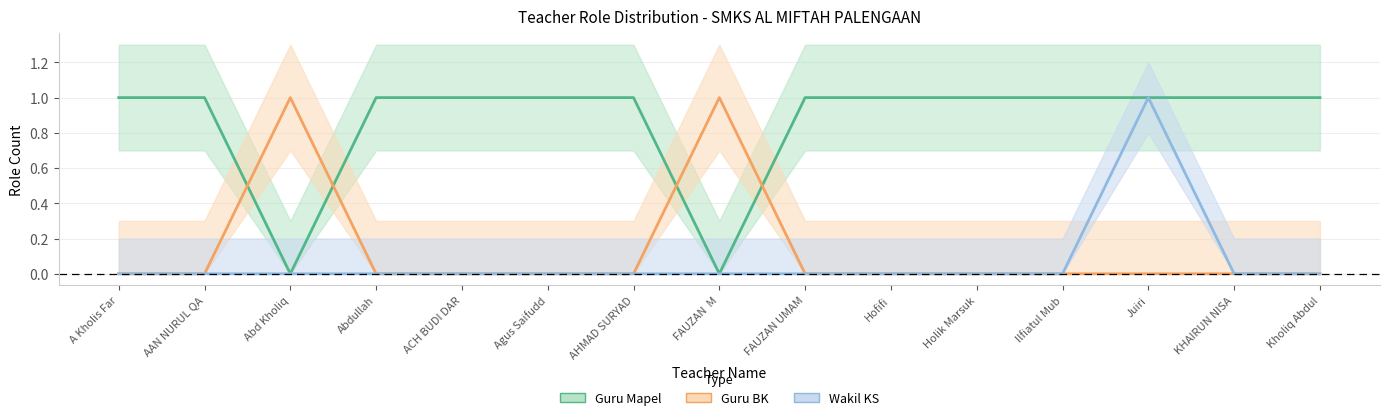

Is the value of Guru BK at Juiri greater than the value of Wakil KS at Hofifi?

No